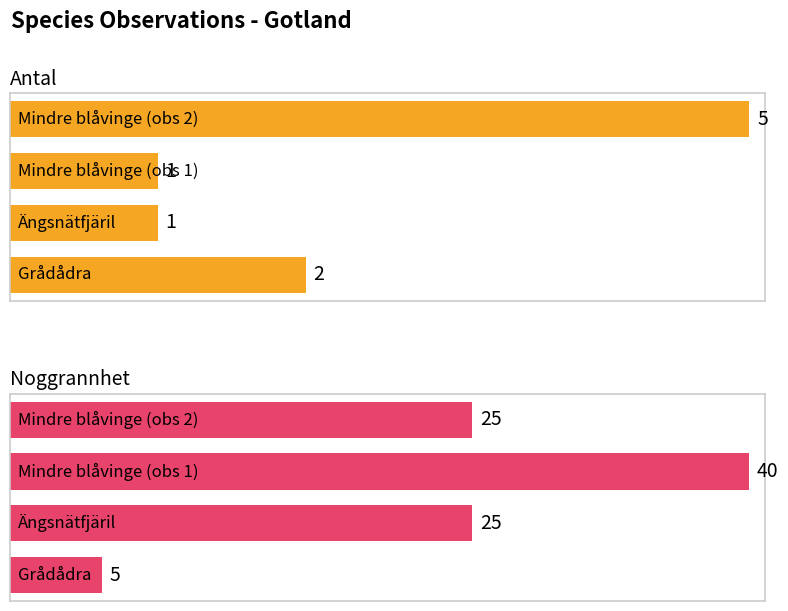

What is the value of the 1st bar from the left?

2